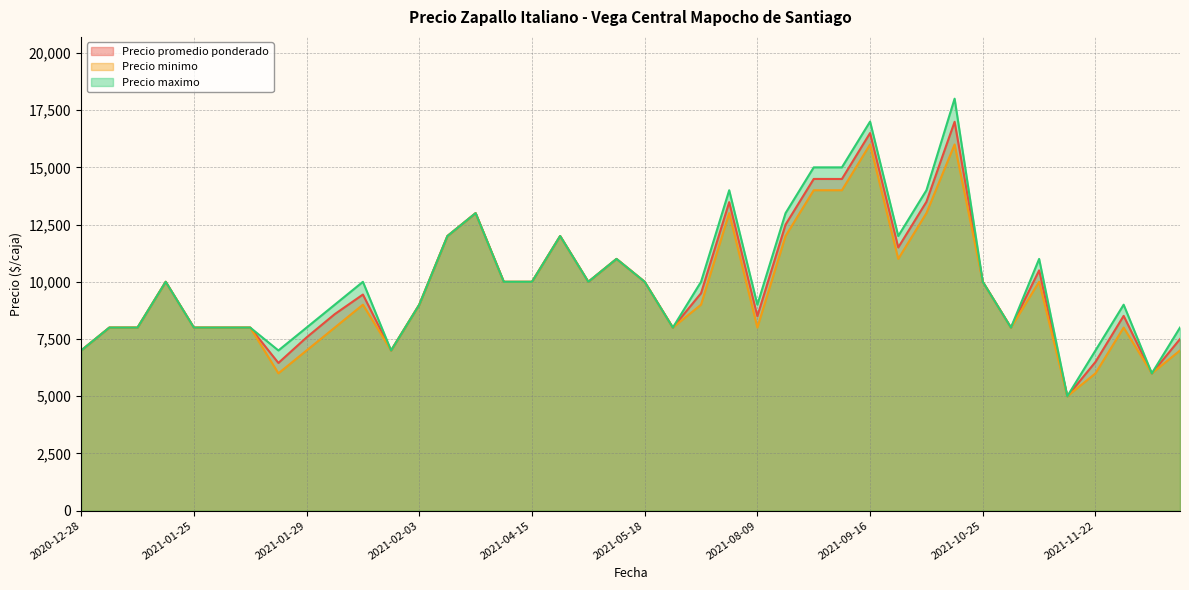

Rank the series by their average value, from lowest to highest.

Precio minimo, Precio promedio ponderado, Precio maximo